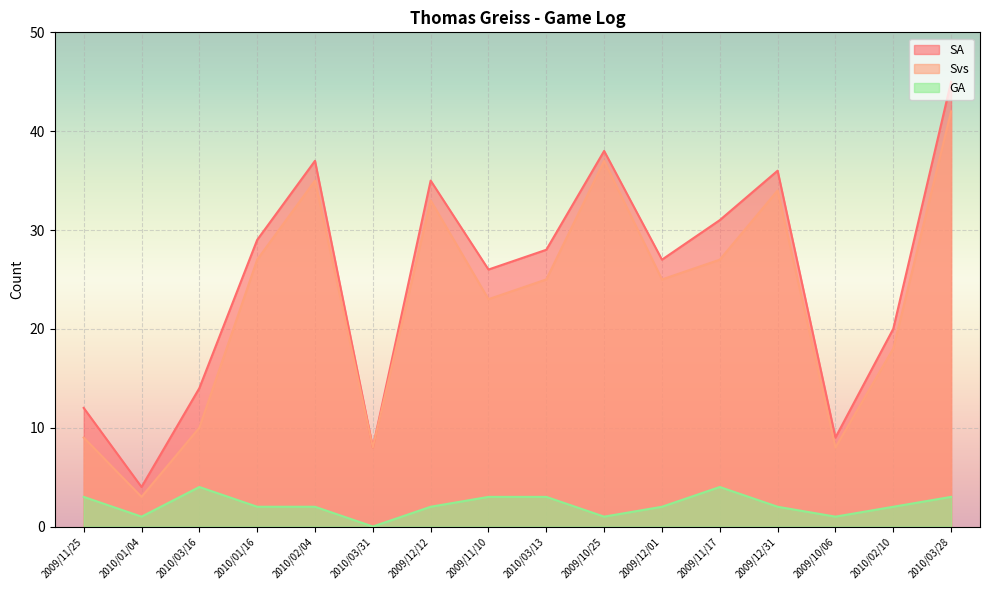

How many interior local peaks does the GA series have?

2